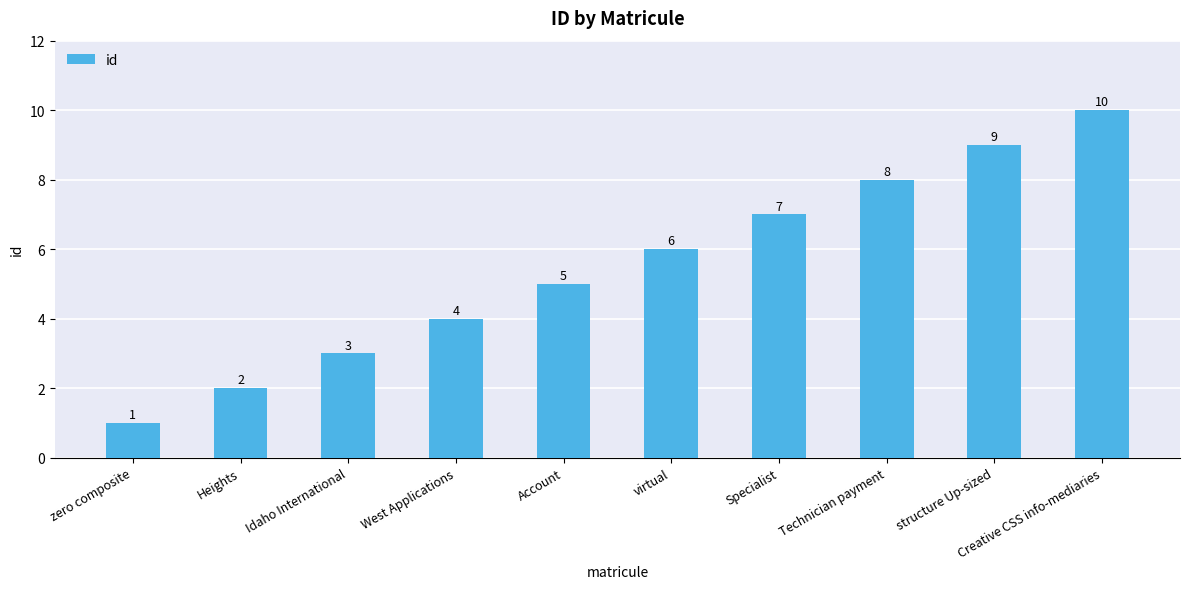

What is the value of the 8th bar from the left?

8